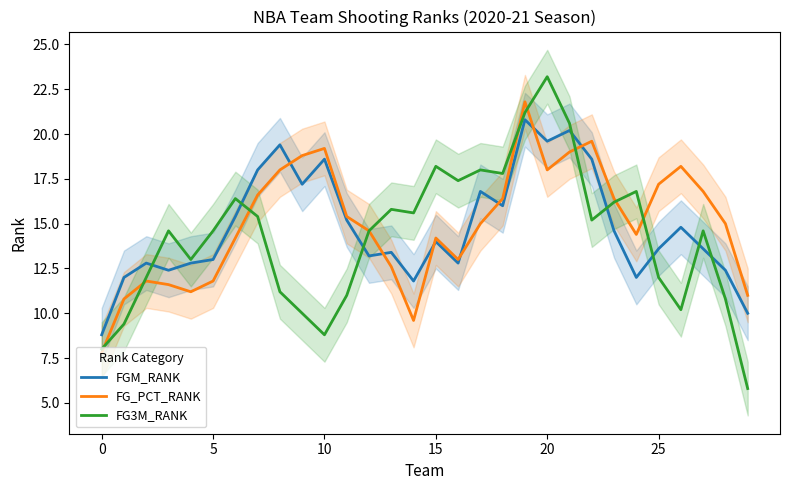

Rank the series at 11 from highest to lowest value.

FG_PCT_RANK, FGM_RANK, FG3M_RANK